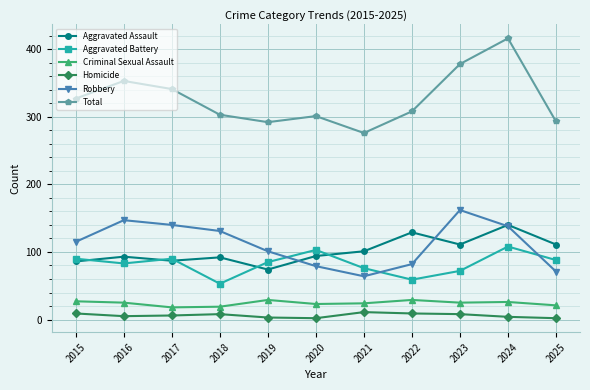

At which category does the chart reach its peak across all series?

2024